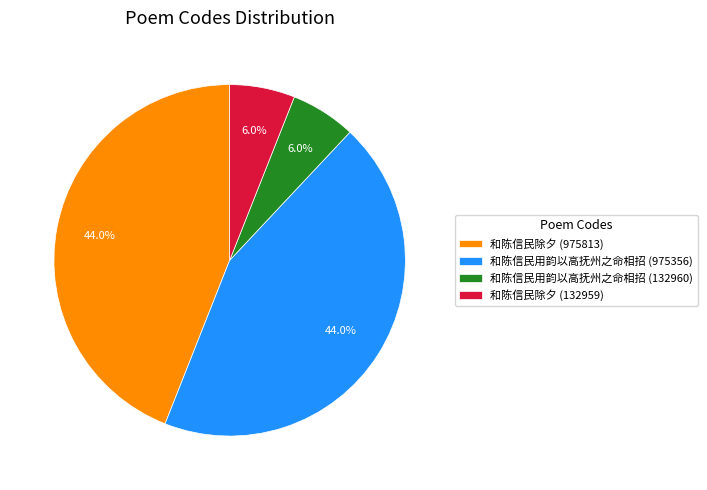

What percentage is the 和陈信民除夕 (132959) slice, to the nearest percent?

6%